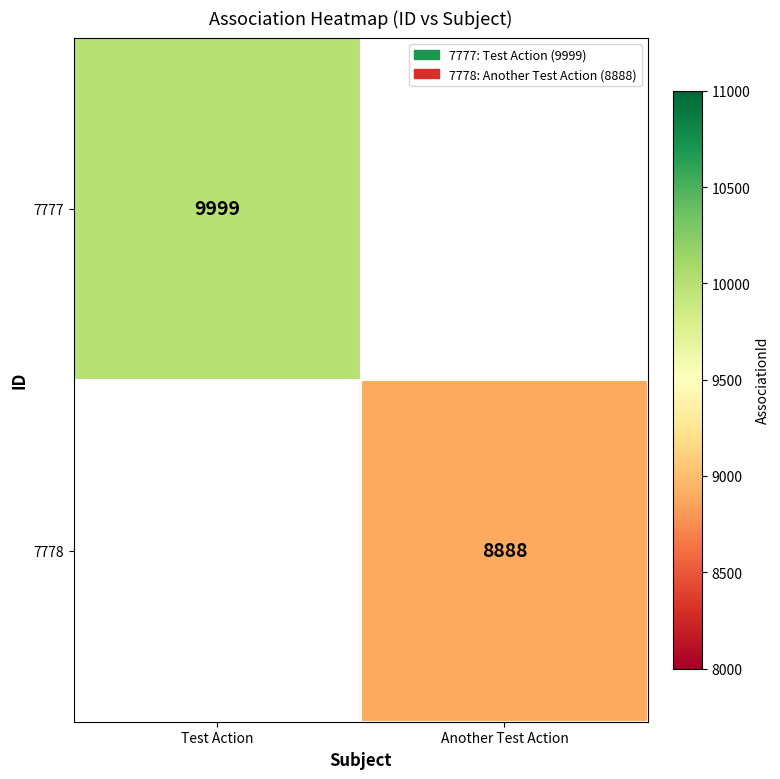

True or false: 7777 has a value of 9999 at Test Action.

True